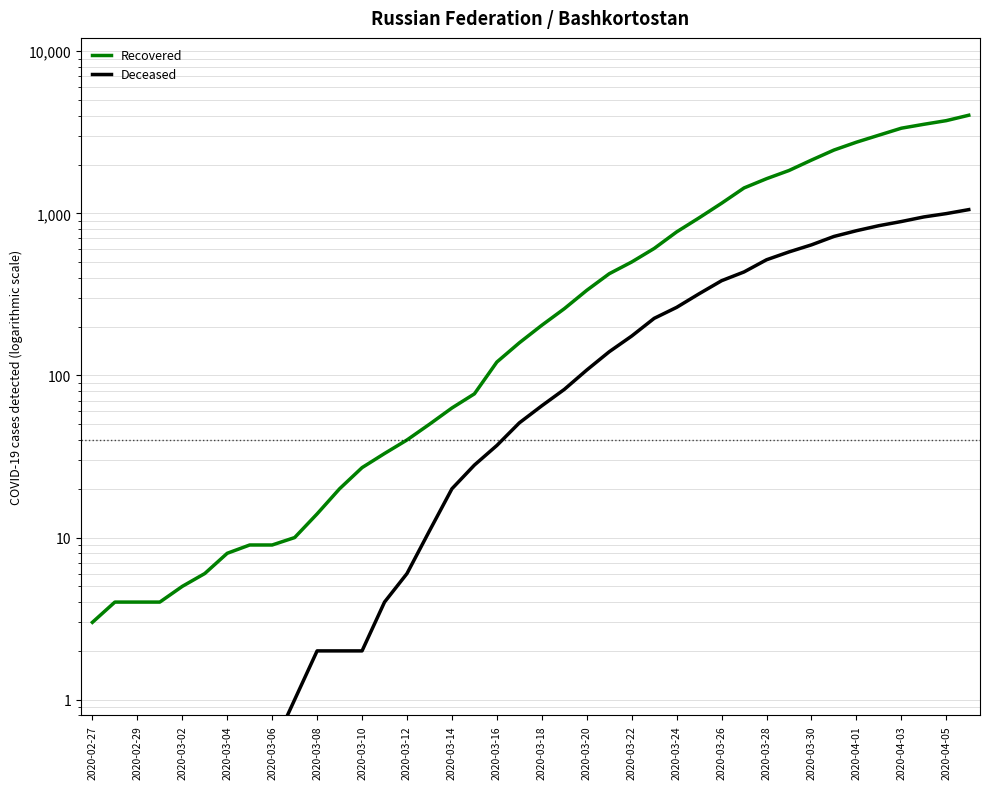

How many data points in Recovered are less than 204?

20